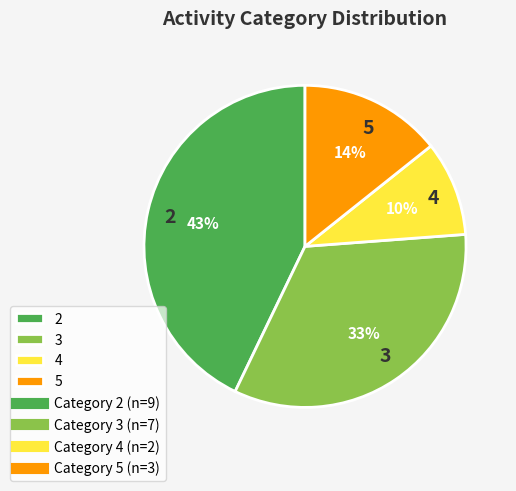

To the nearest percent, what is the difference between the largest and smallest slice percentages?

33%